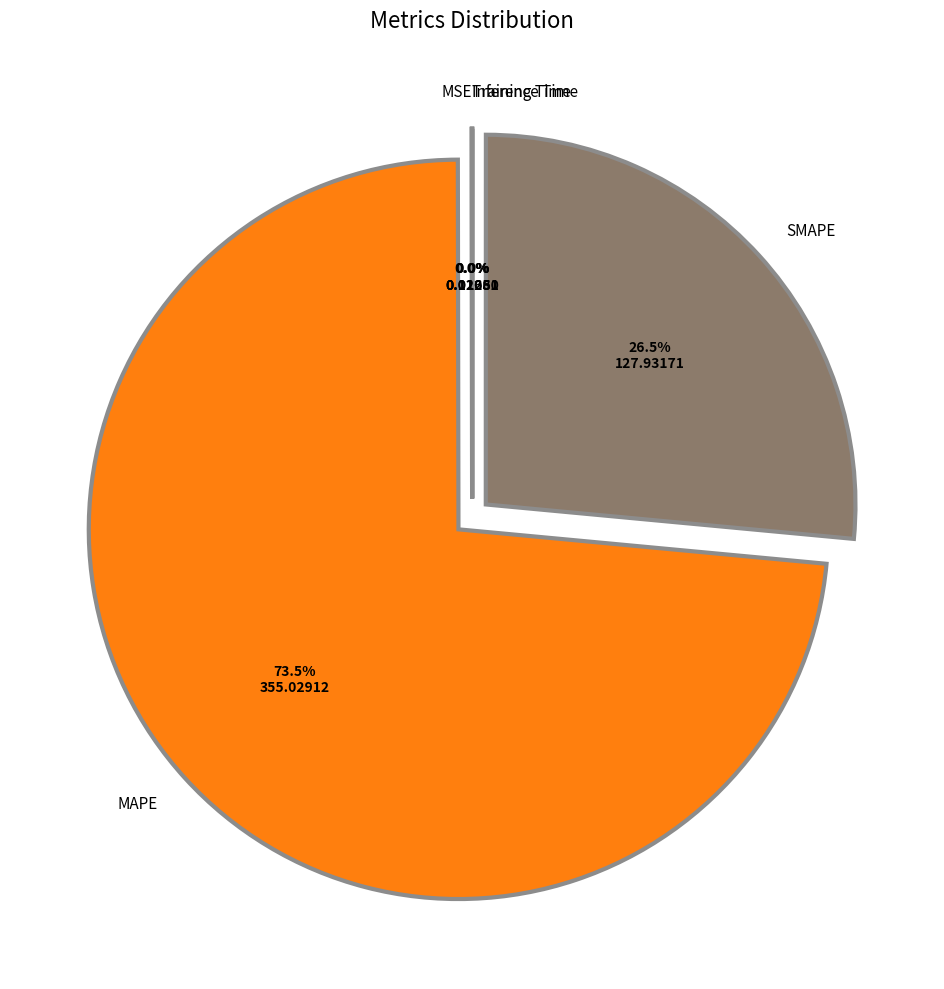

How many slices are in this pie chart?

5